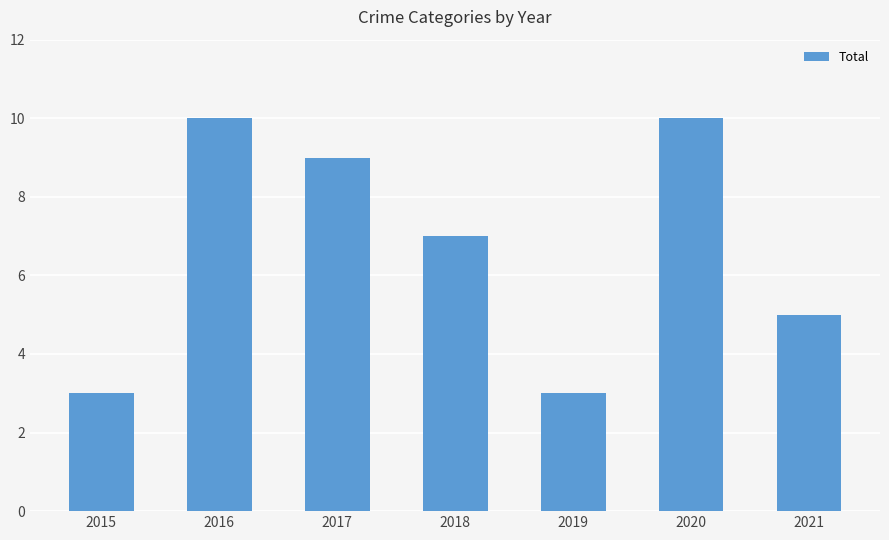

Is it true that the value at 2019 is 5?

False